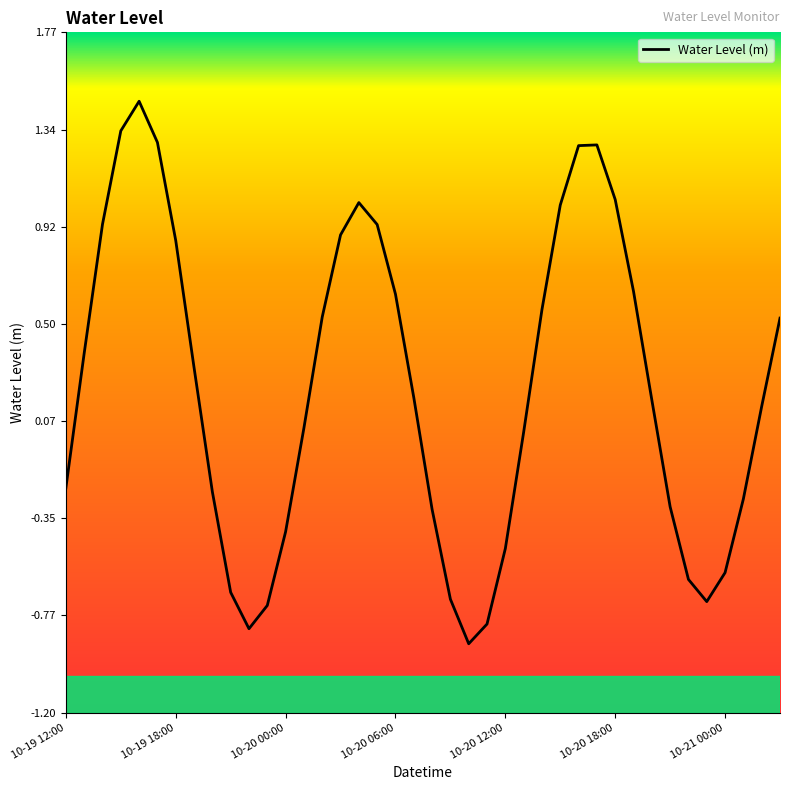

What is the minimum value shown in the chart?

-0.9